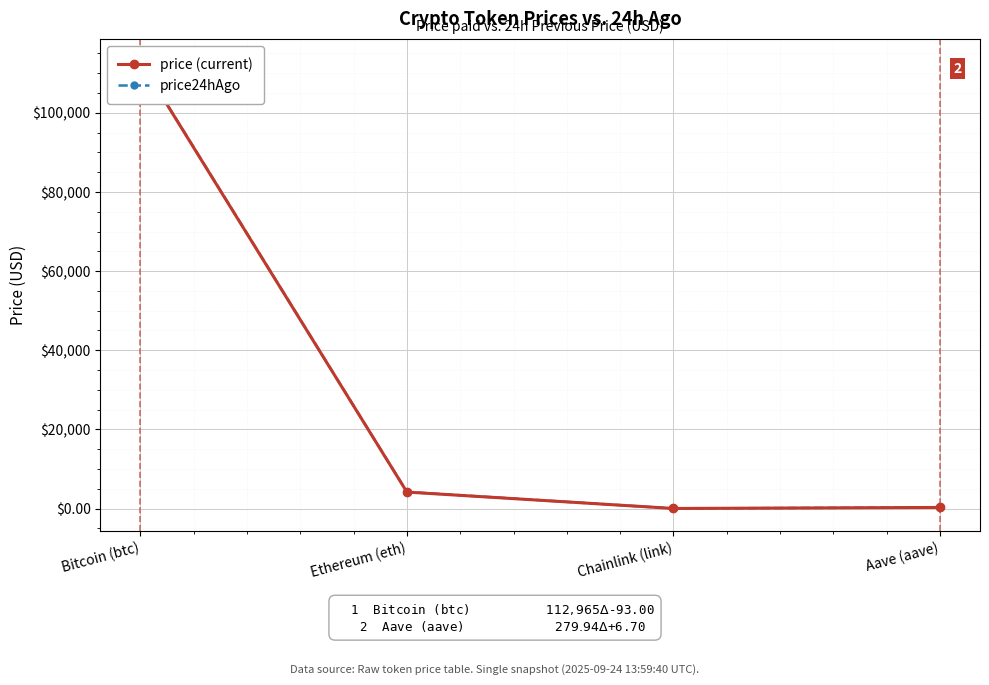

Which series has the widest spread of values?

price24hAgo